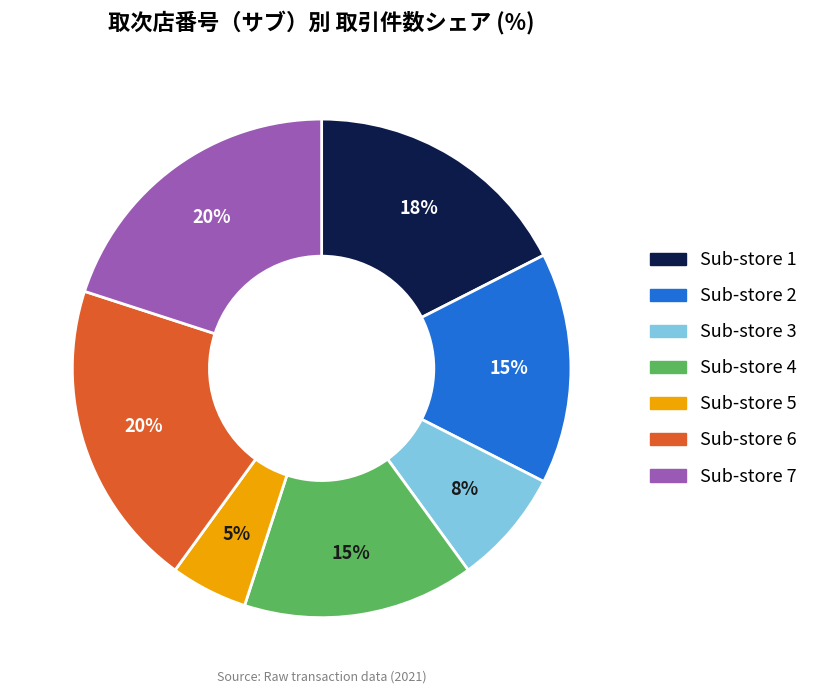

Does any single category account for the majority?

No